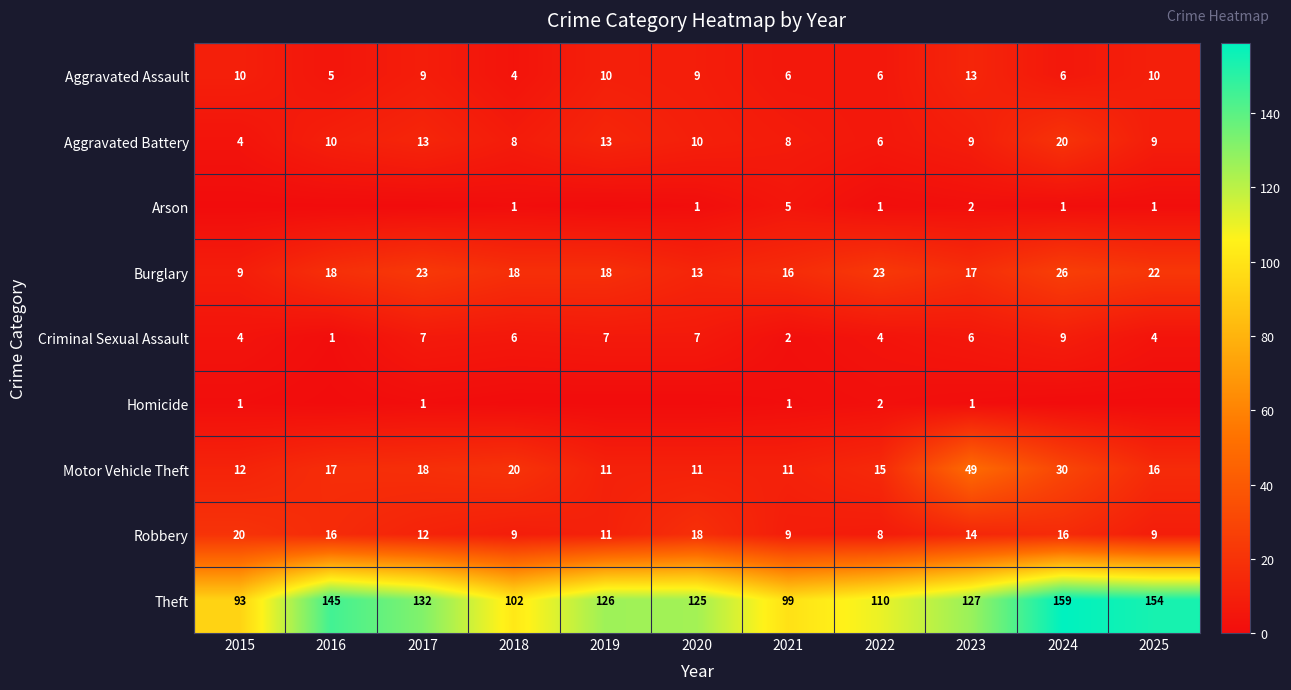

Rank the categories by Theft value from highest to lowest.

2024, 2025, 2016, 2017, 2023, 2019, 2020, 2022, 2018, 2021, 2015